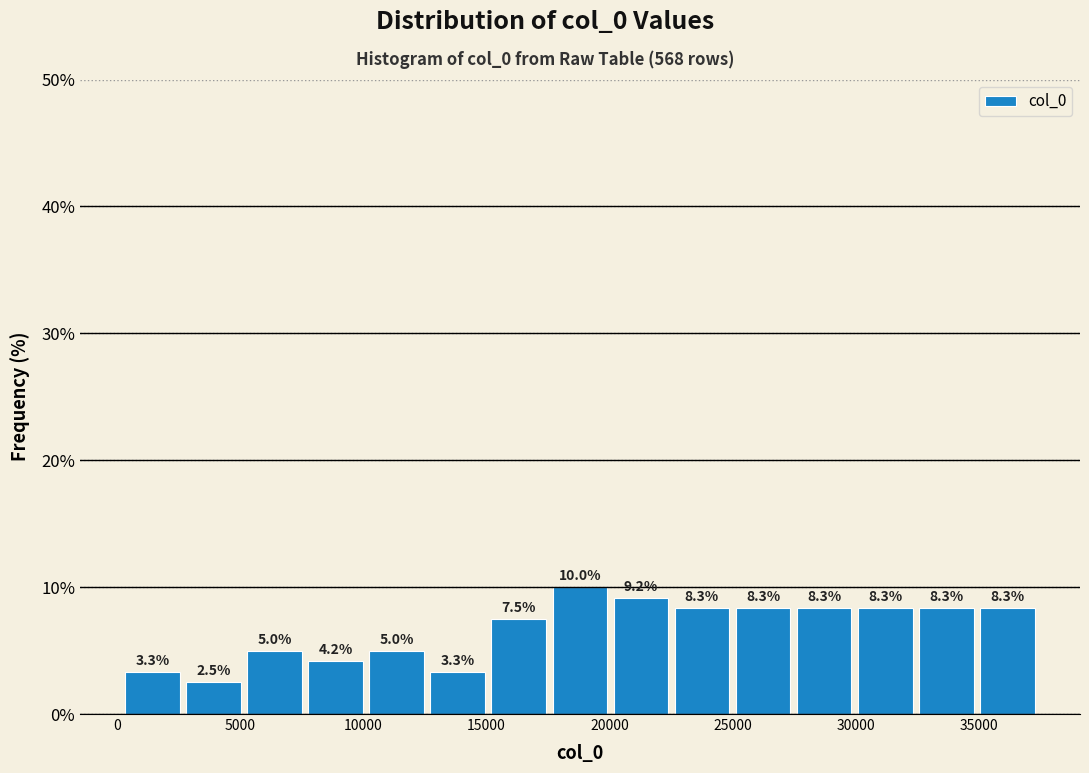

Reading left to right, transcribe this chart: for each bar, give the range it covers on the x-axis and its height. The bar edges are not printed on the chart, so give them approximately, as read against the axis.

500 to 3000: 3.3
3000 to 5500: 2.5
5500 to 8000: 5.0
8000 to 10000: 4.2
10000 to 12500: 5.0
12500 to 15000: 3.3
15000 to 17500: 7.5
17500 to 20000: 10.0
20000 to 22500: 9.2
22500 to 25000: 8.3
25000 to 27500: 8.3
27500 to 30000: 8.3
30000 to 32500: 8.3
32500 to 35000: 8.3
35000 to 37500: 8.3